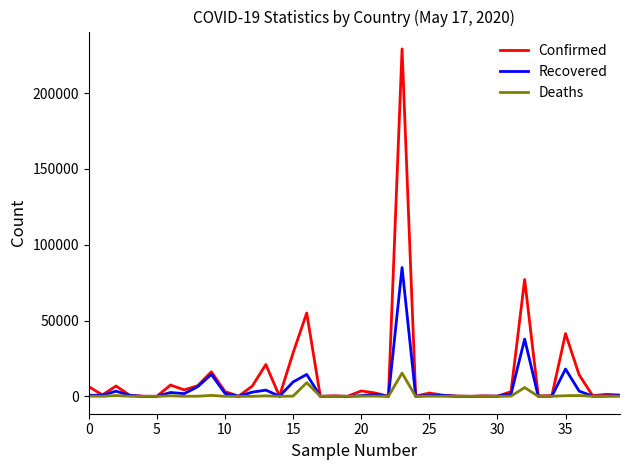

Which series has the largest range (max minus min)?

Confirmed